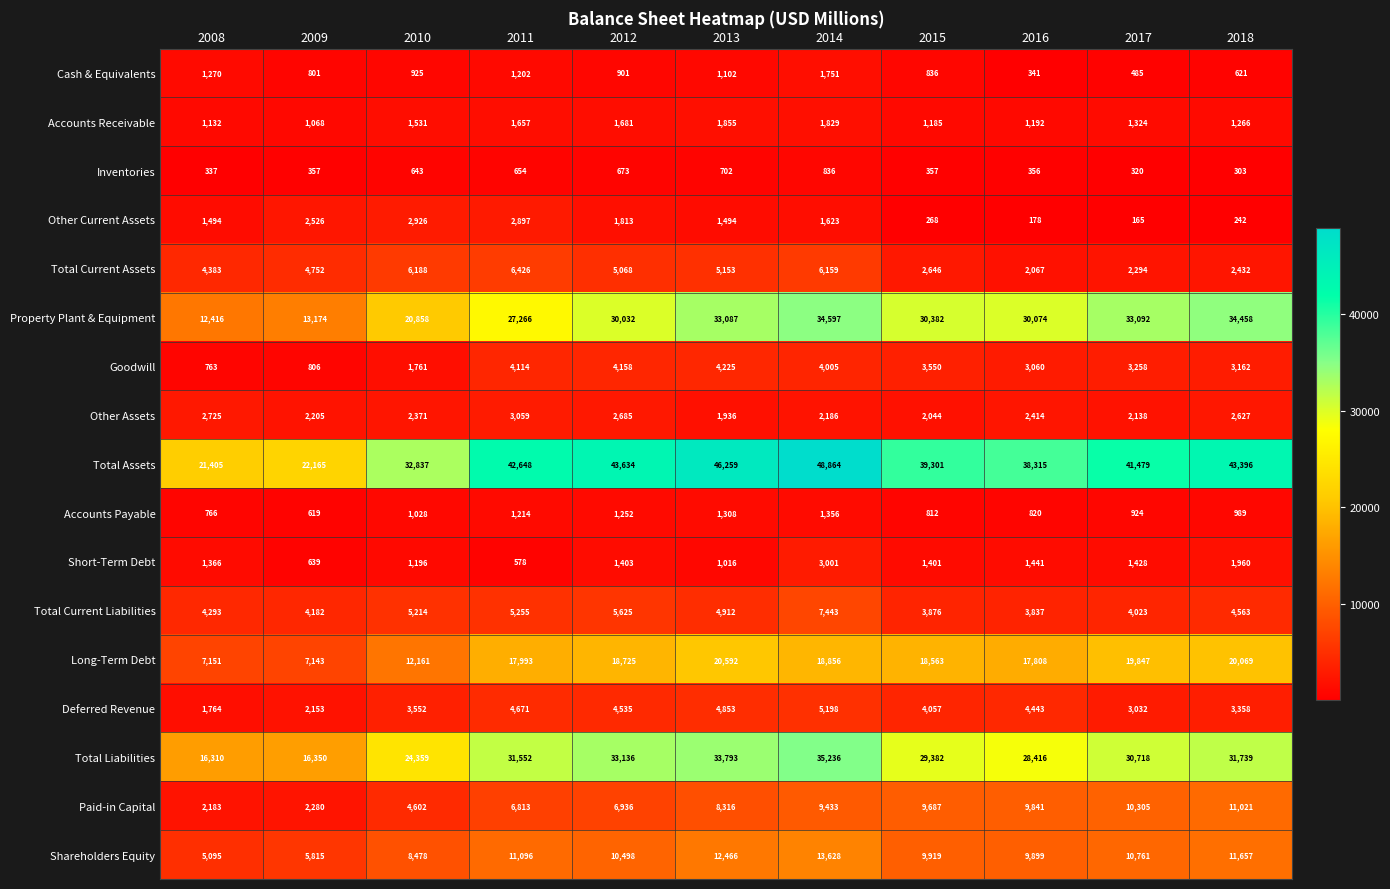

How many values in the Deferred Revenue series are below 4057?

5